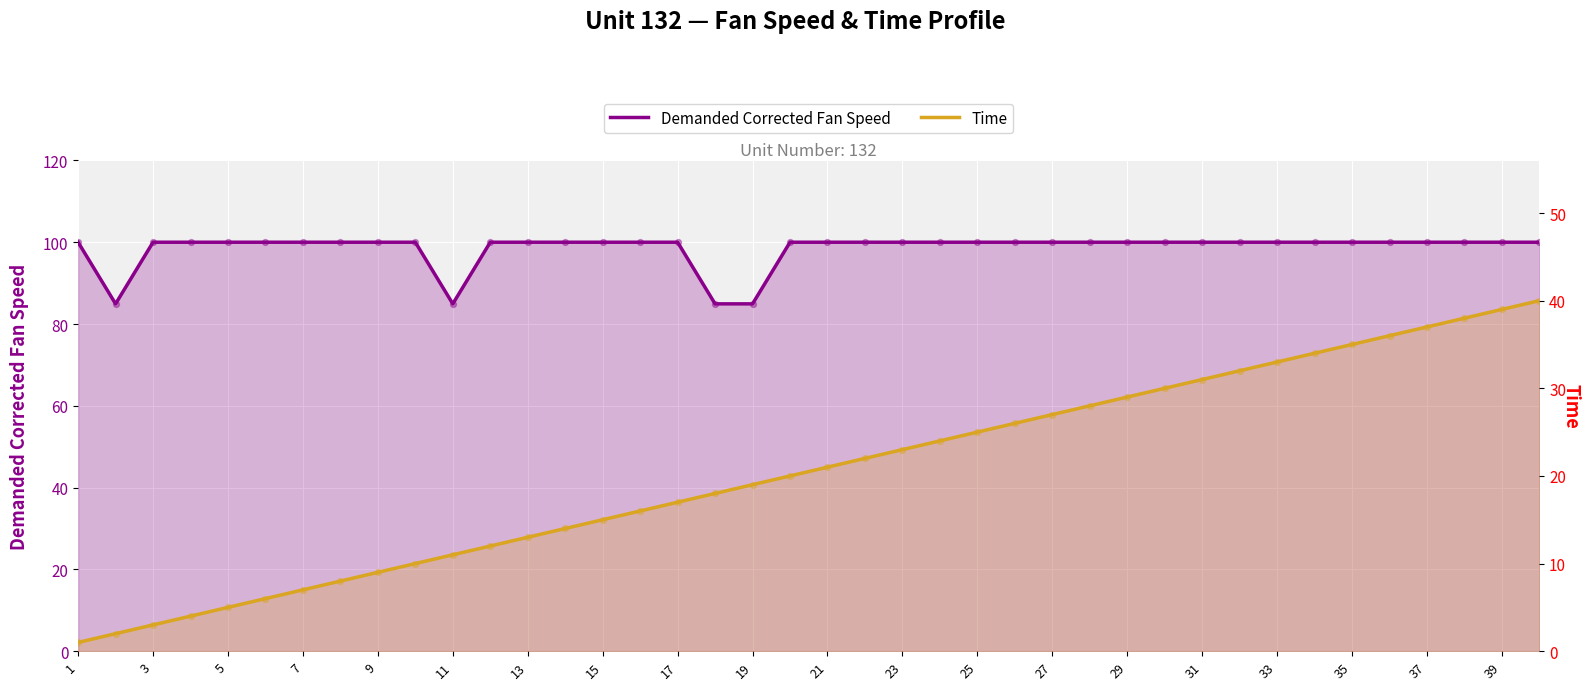

What are all the series names shown in the legend?

Demanded Corrected Fan Speed, Time